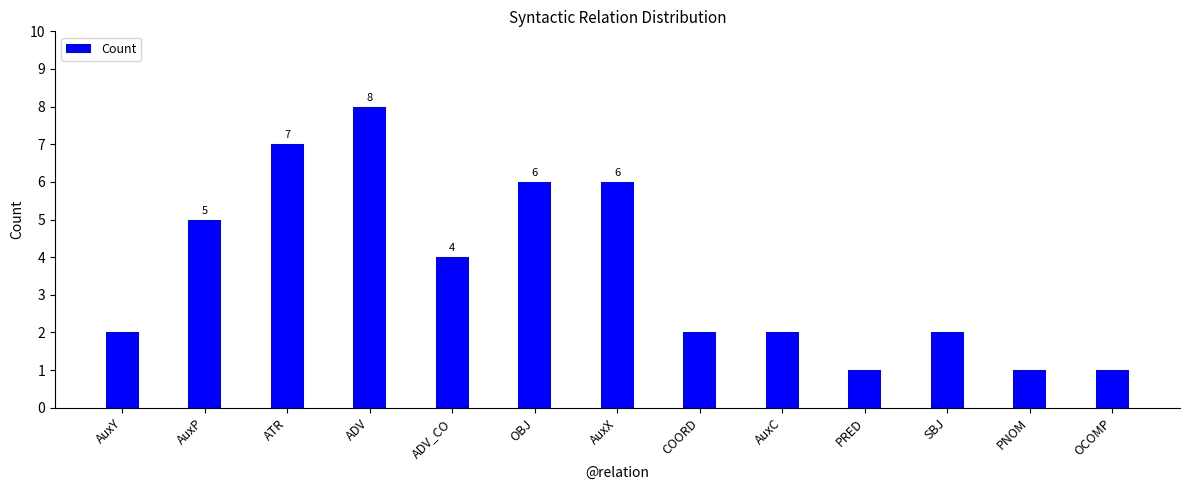

Which label corresponds to the largest value in the chart?

ADV